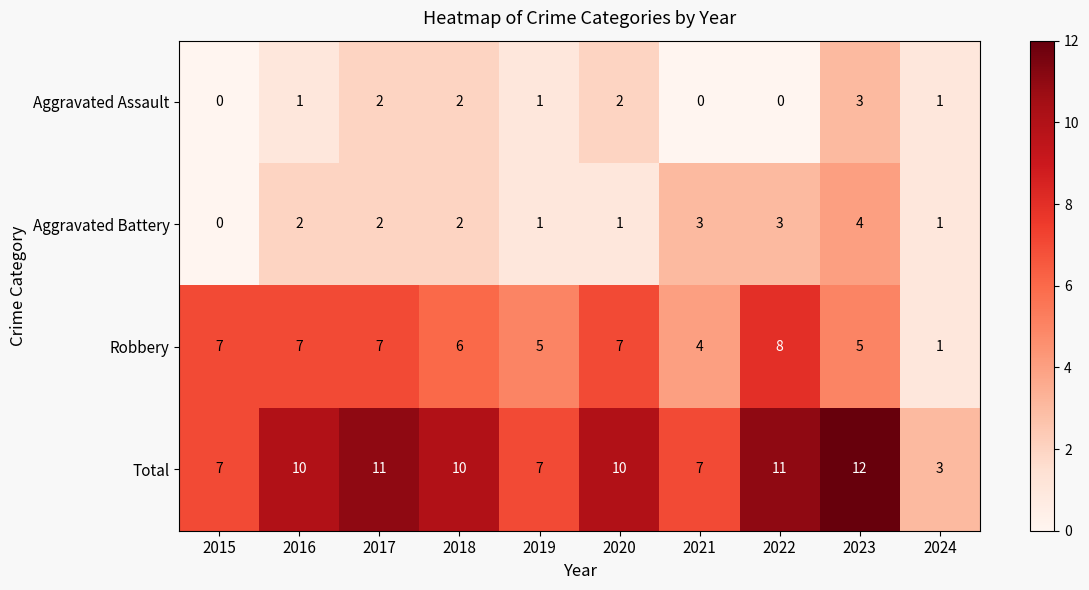

What is the sum of the Robbery values at 2023 and 2022?

13